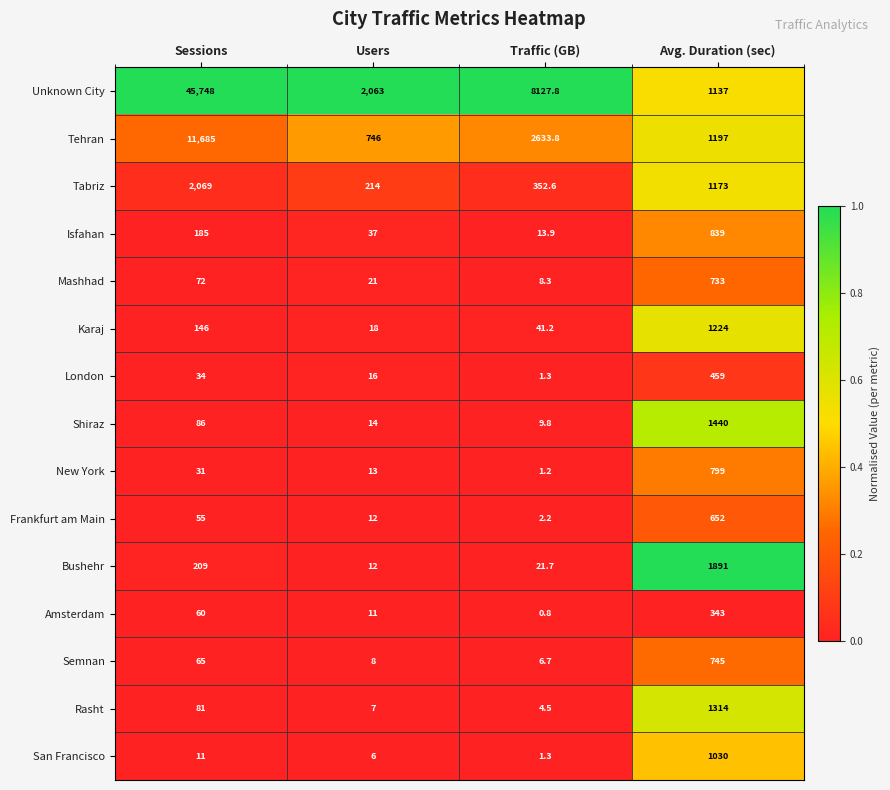

What is the approximate value of Mashhad at Avg. Duration (sec)?

733.0